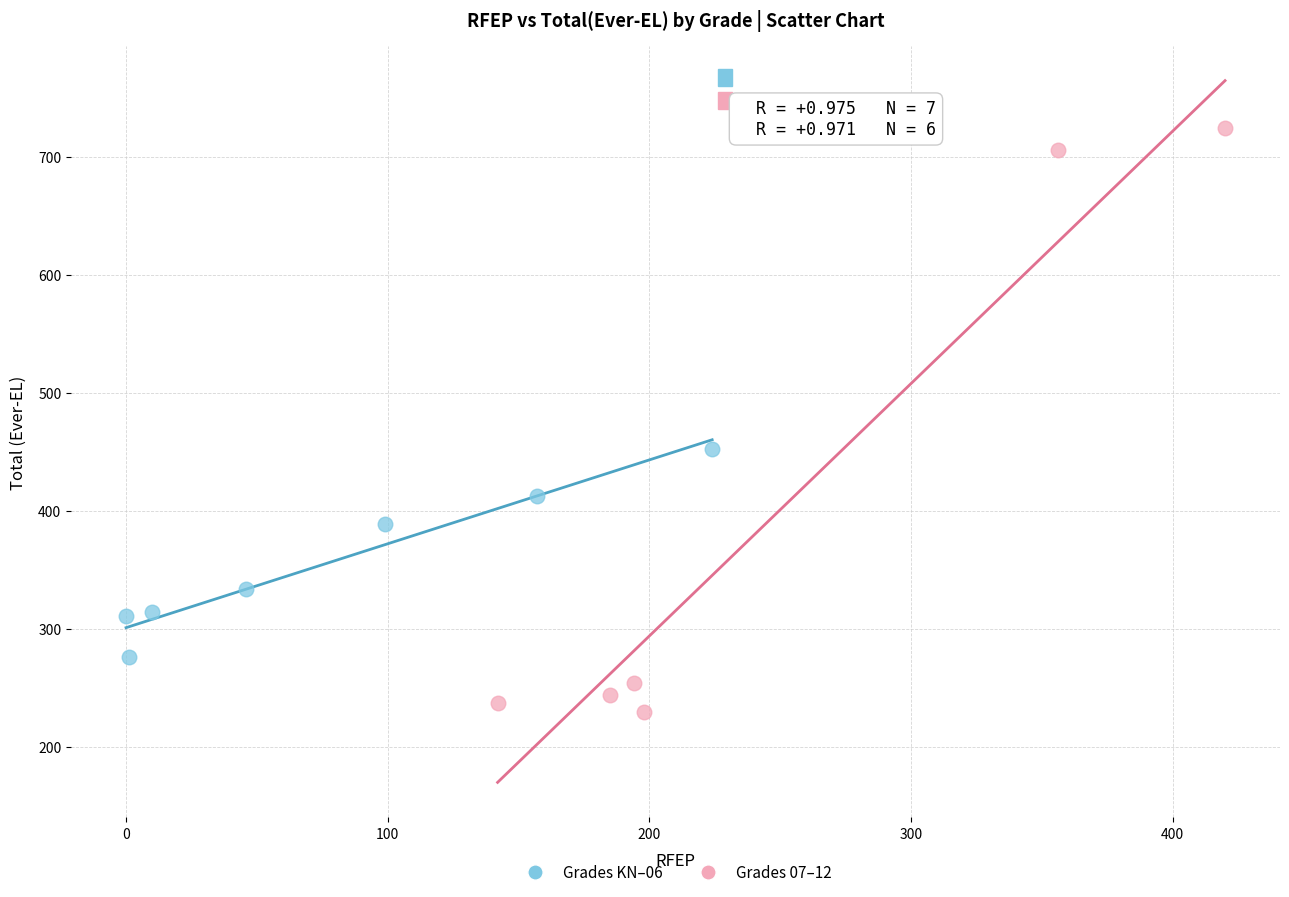

What are all the series names shown in the legend?

Grades KN–06, Grades 07–12